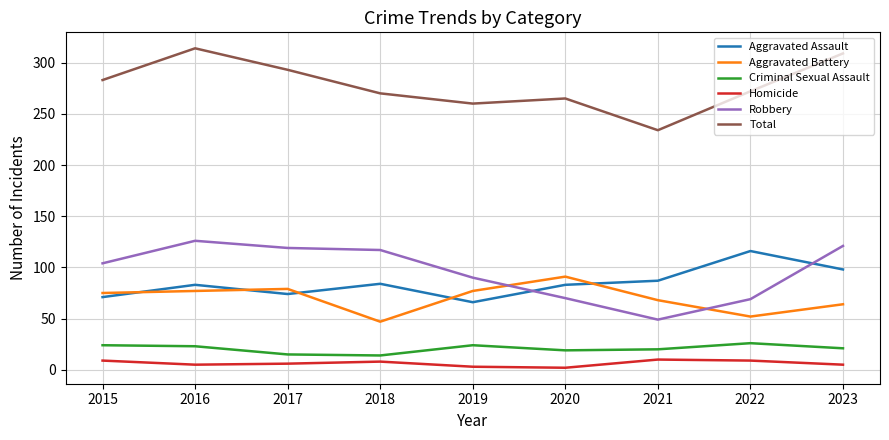

Between 2017 and 2023, which series saw the biggest shift?

Aggravated Assault